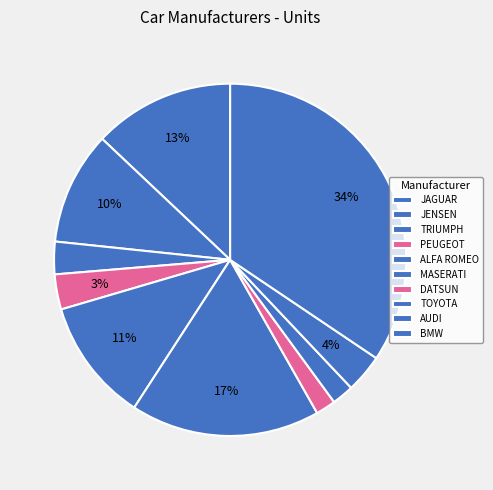

Which category has the biggest portion of the pie?

BMW